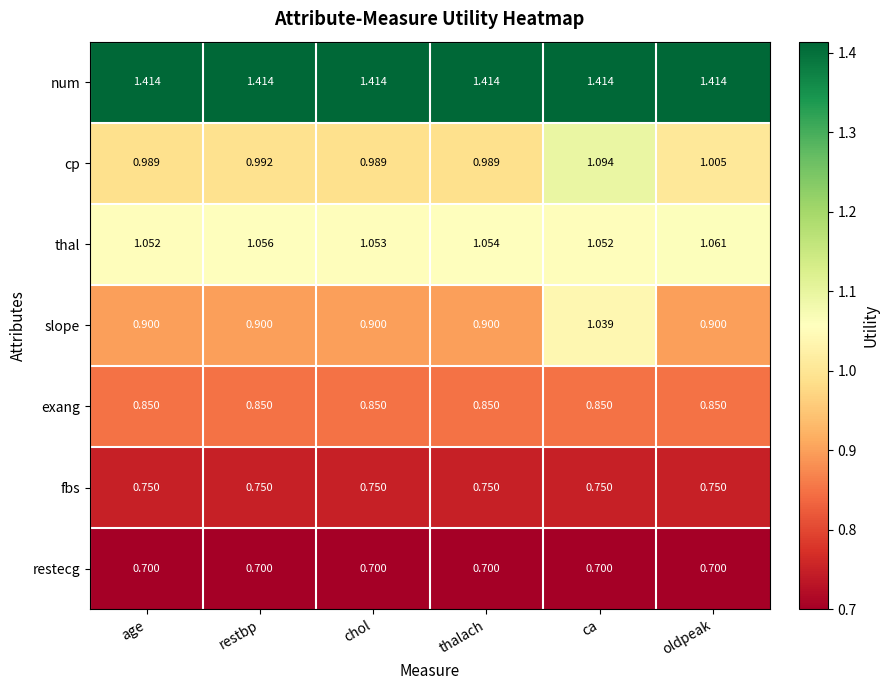

At which category is the sum across all series the highest?

ca